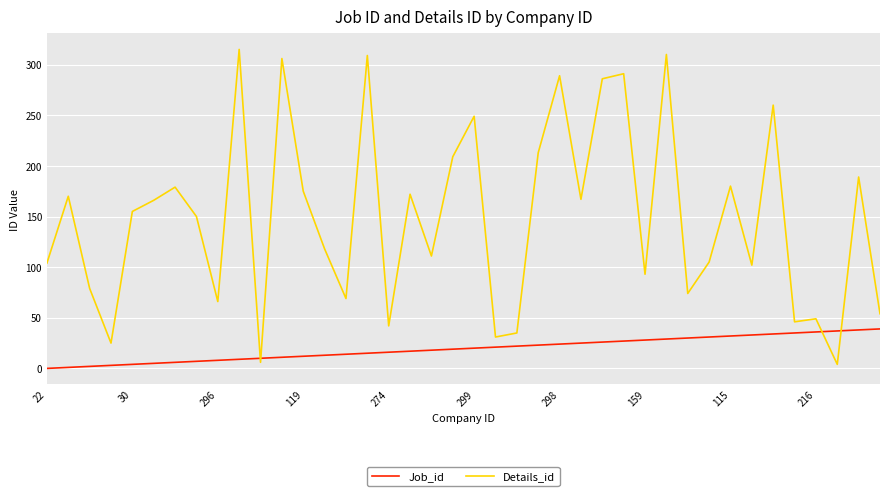

True or false: Details_id and Job_id intersect in this chart.

True